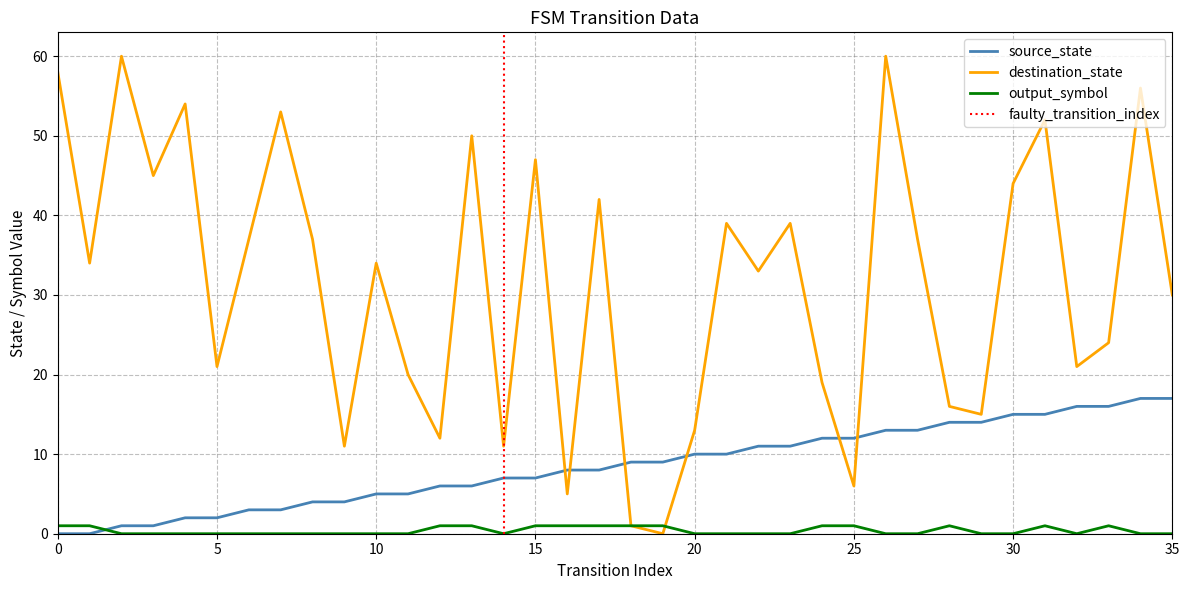

Between 34 and 7, which is larger?

34